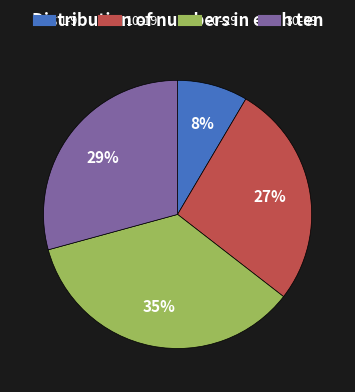

To the nearest percent, what is the difference between the largest and smallest slice percentages?

27%